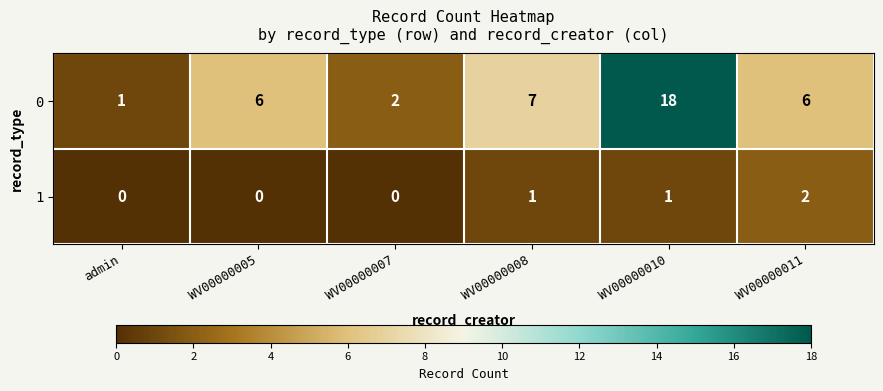

Is it true that 1 equals -1 at WV00000007?

False